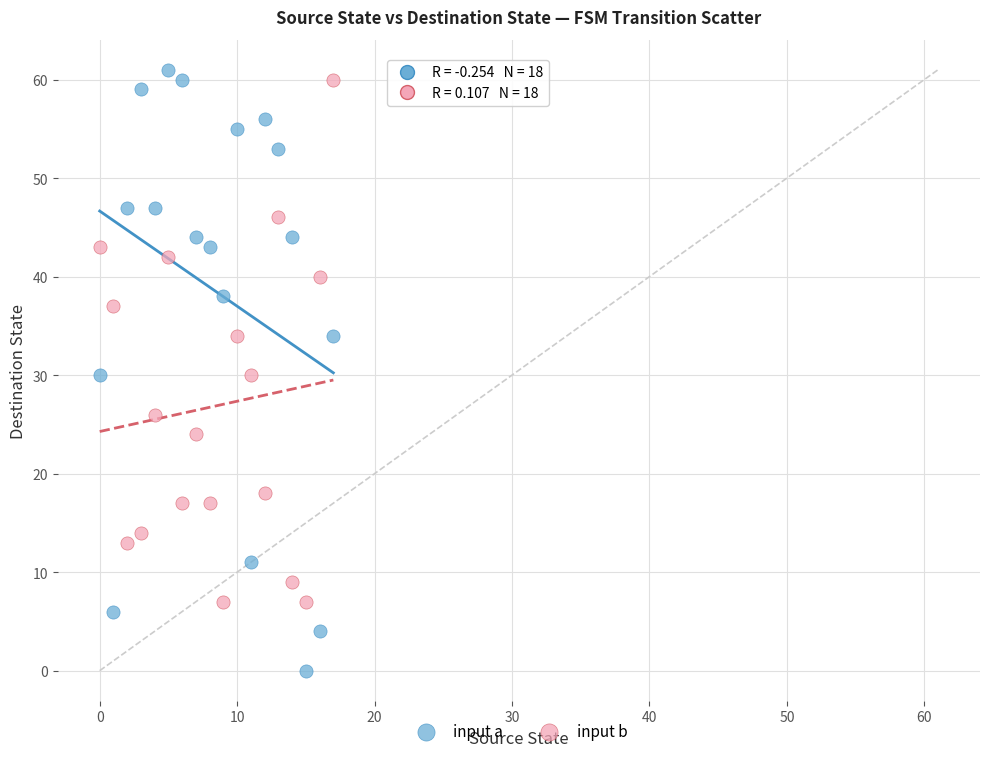

Across all data points, what is the range of Y values (max minus min)?

61